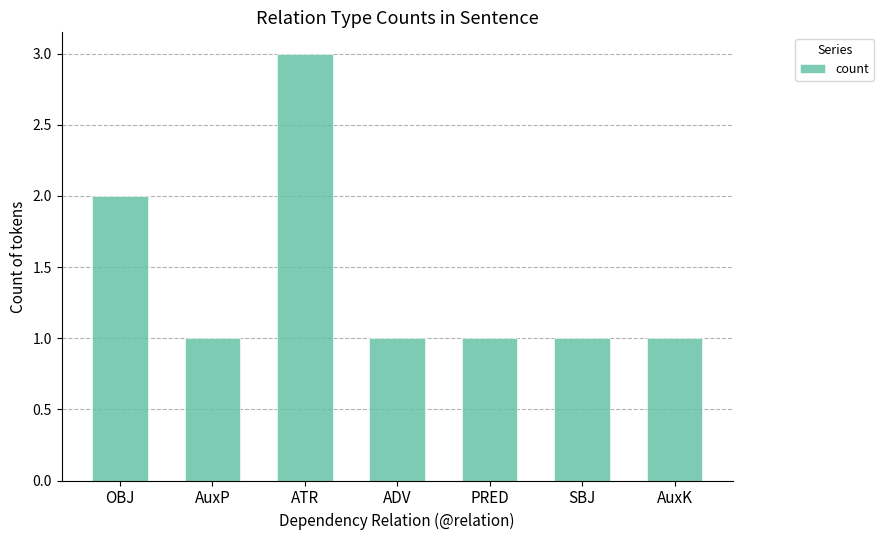

Does the chart contain any negative values?

No